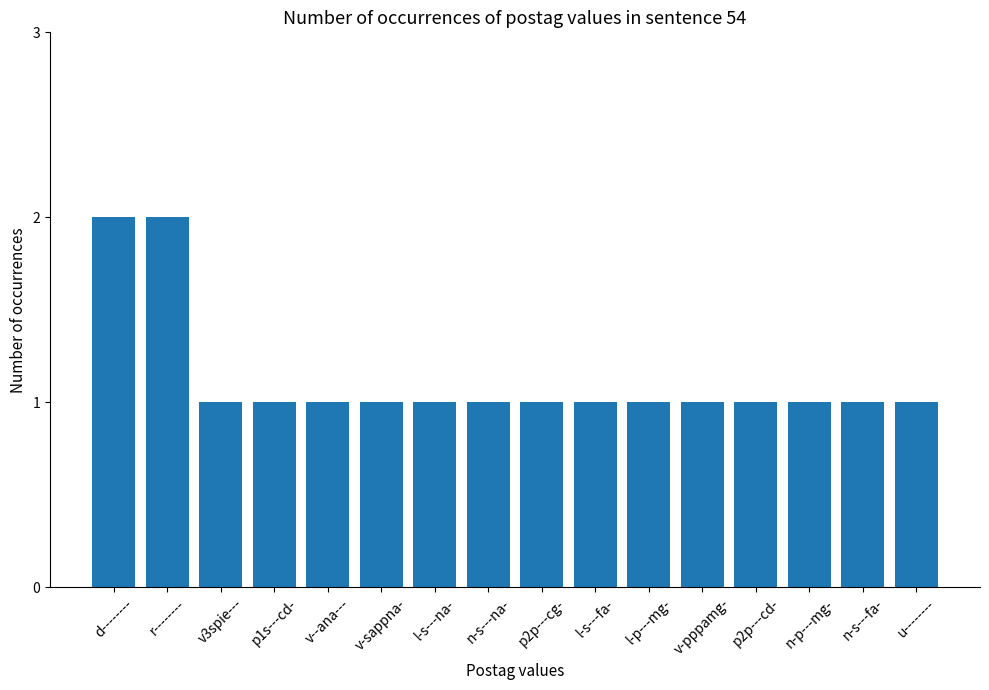

The chart shows a value of 1 at d--------. True or false?

False